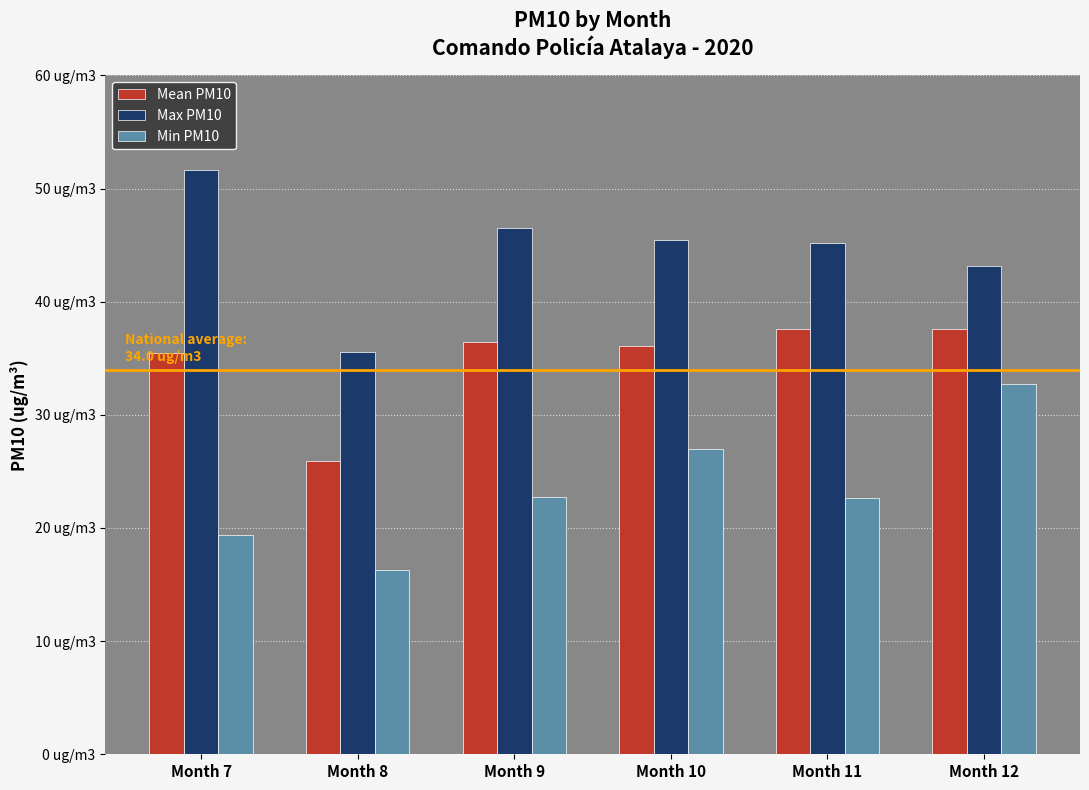

Is it true that Mean PM10 equals 37.6 at Month 12?

True